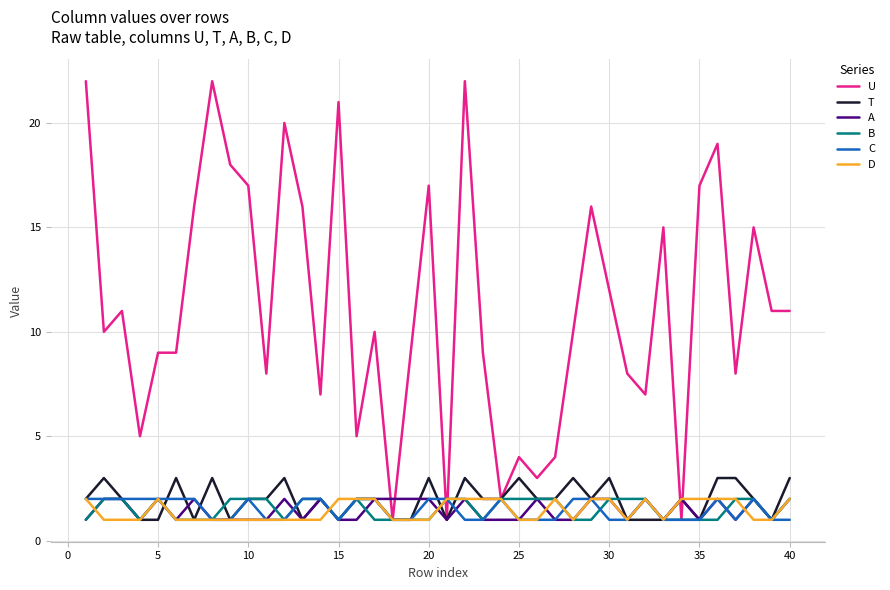

Which series has the largest total across all categories?

U